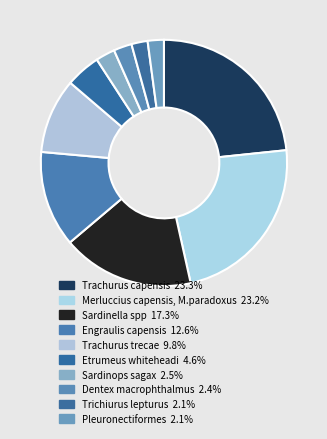

What percentage is the Trachurus capensis slice, to the nearest percent?

23%